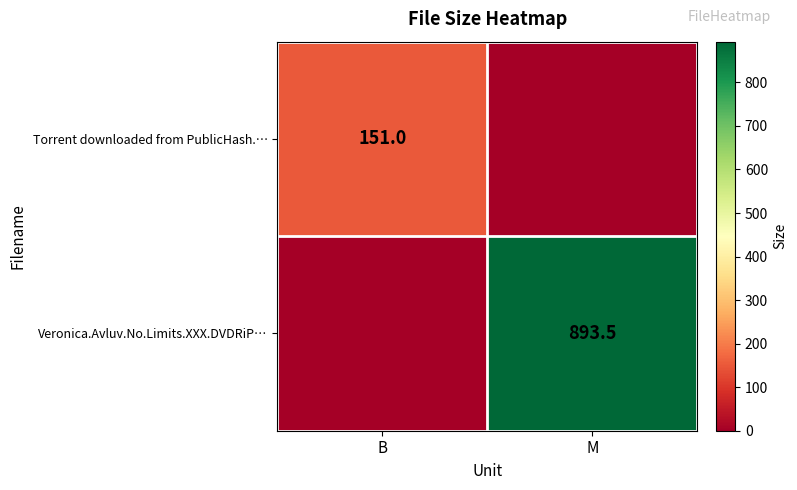

Is the value of Veronica.Avluv.No.Limits.XXX.DVDRiP… at M greater than the value of Torrent downloaded from PublicHash.… at B?

Yes